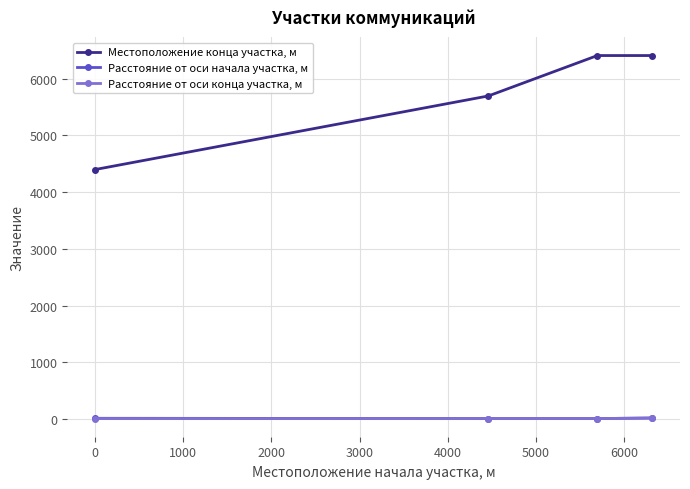

What is the sum of all Местоположение конца участка, м values?

22911